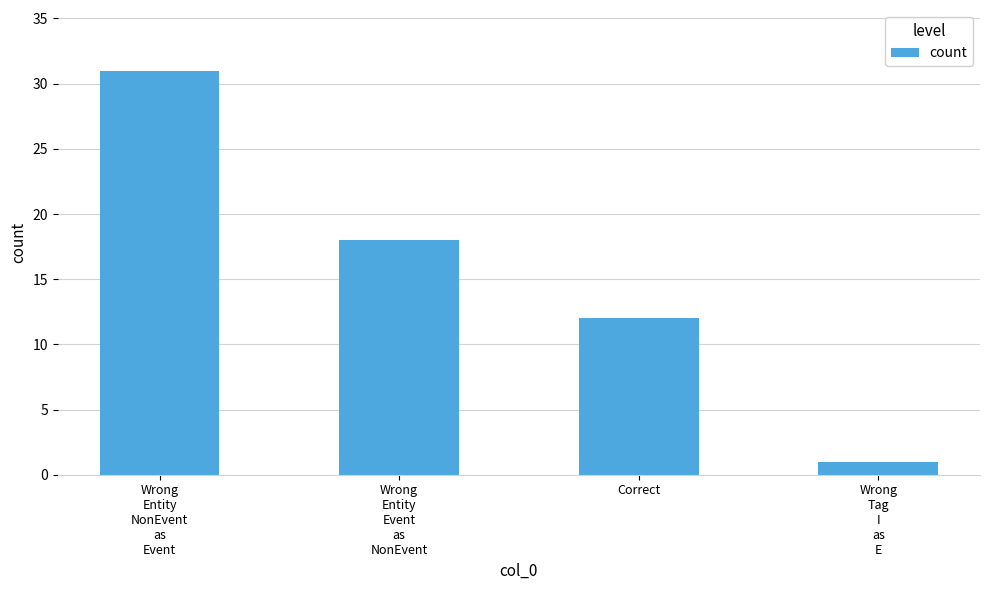

The value at Wrong
Entity
Event
as
NonEvent is 12. True or false?

False